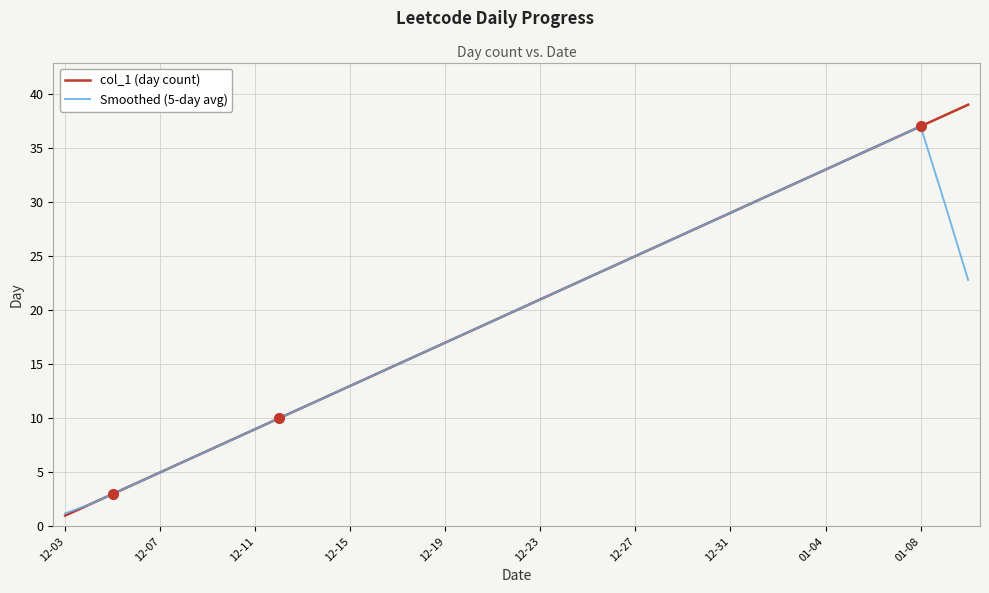

True or false: col_1 (day count) has more than 0 interior local peaks.

False